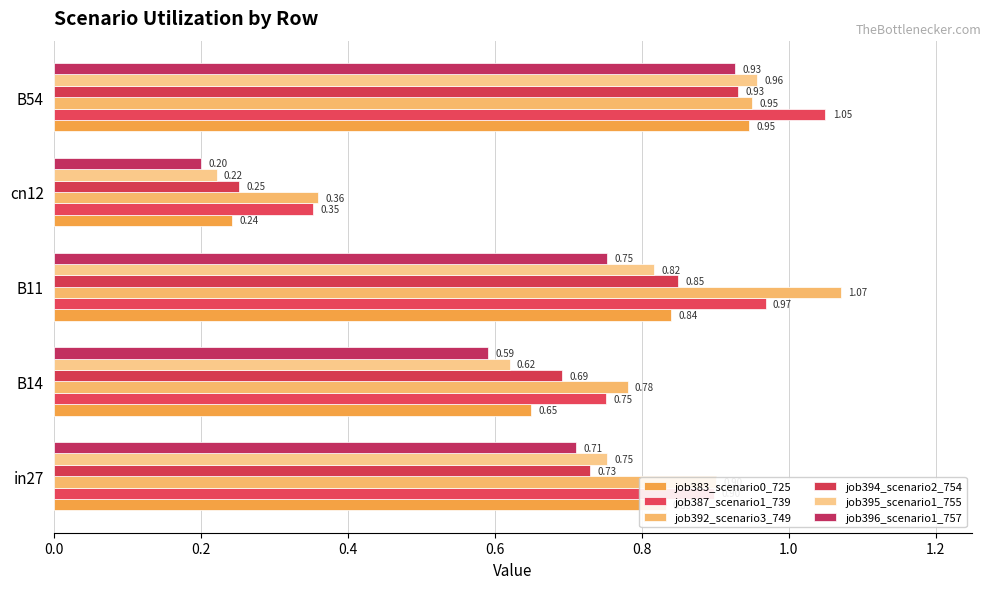

Where is job396_scenario1_757 nearest to the value 0?

cn12